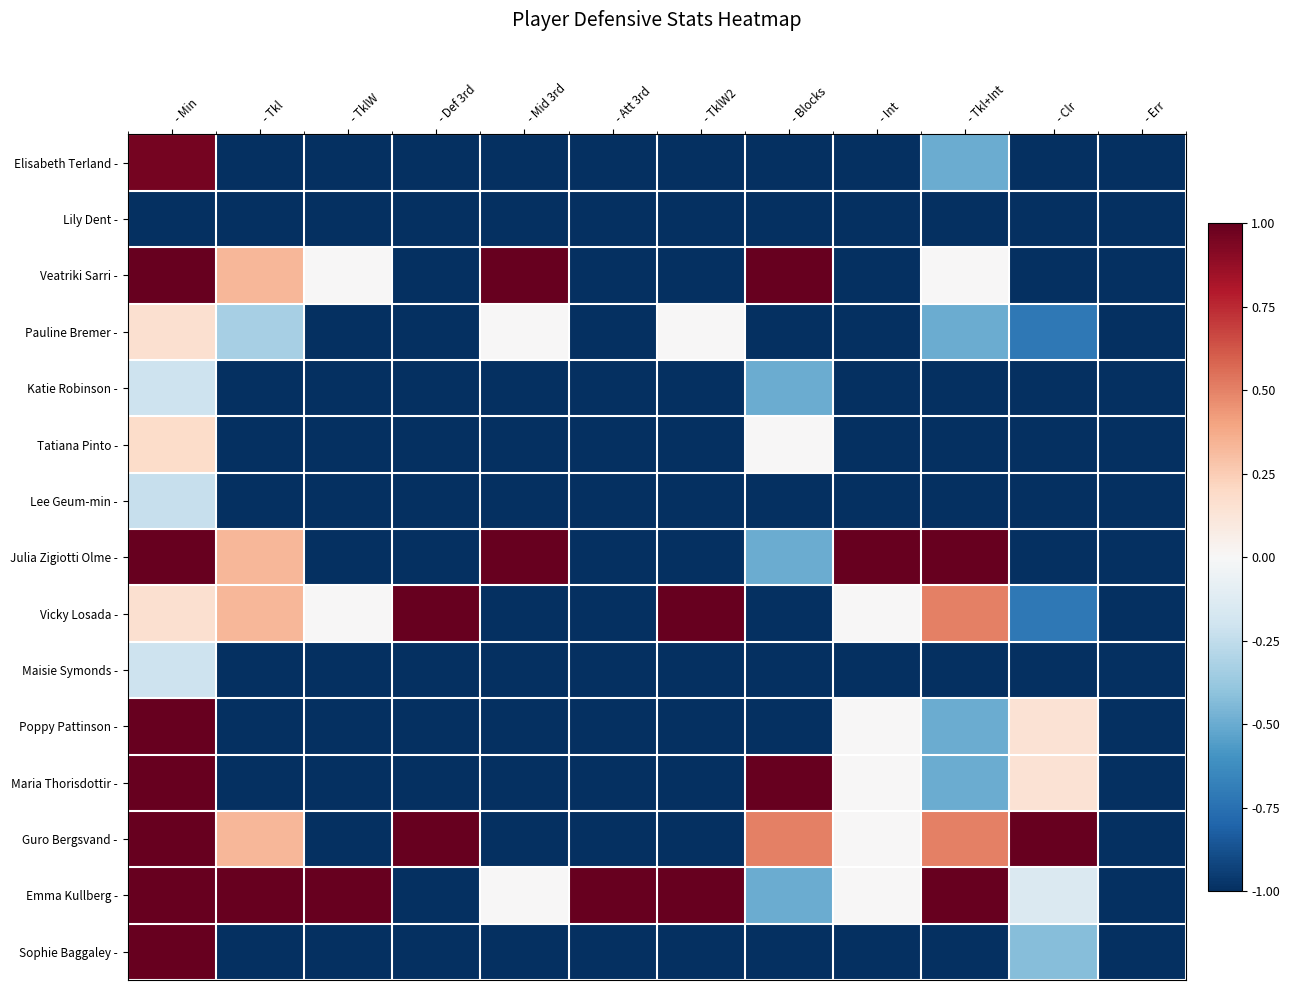

Between - Tkl and - Err, which is larger?

- Tkl